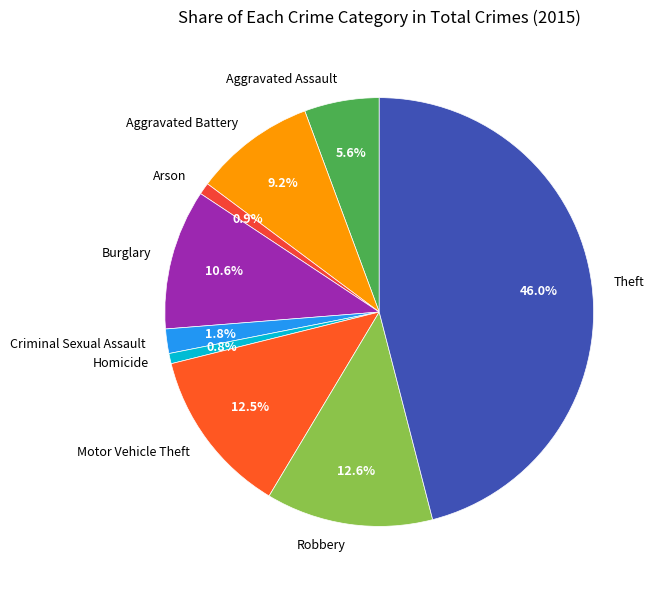

Is there a majority slice in this chart?

No